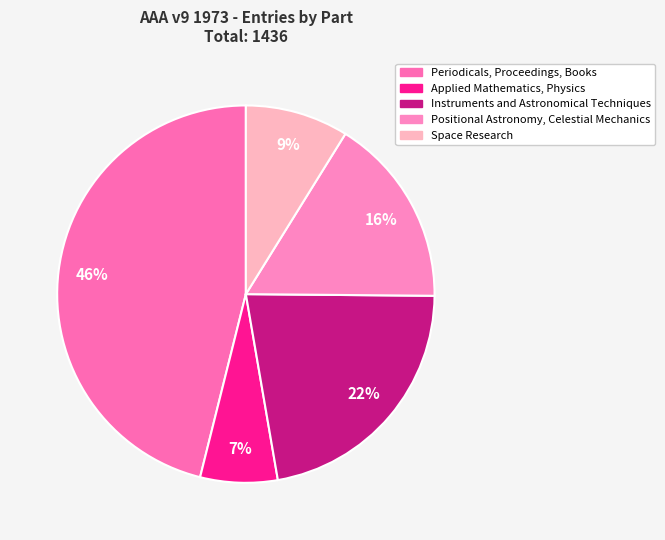

To the nearest percent, what is the difference between the largest and smallest slice percentages?

39%